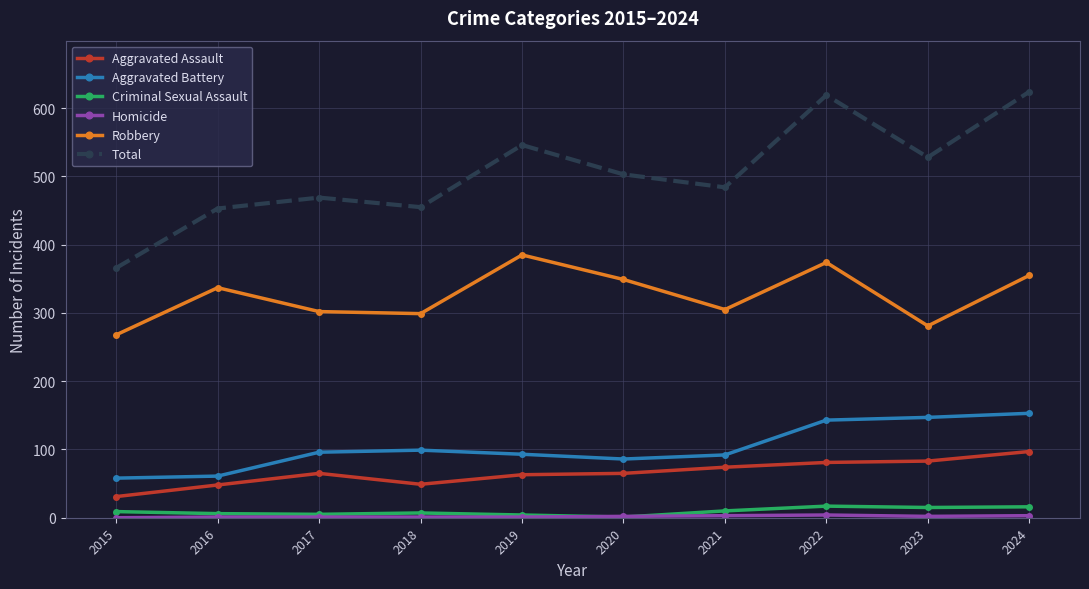

Count the number of data series in this chart.

6